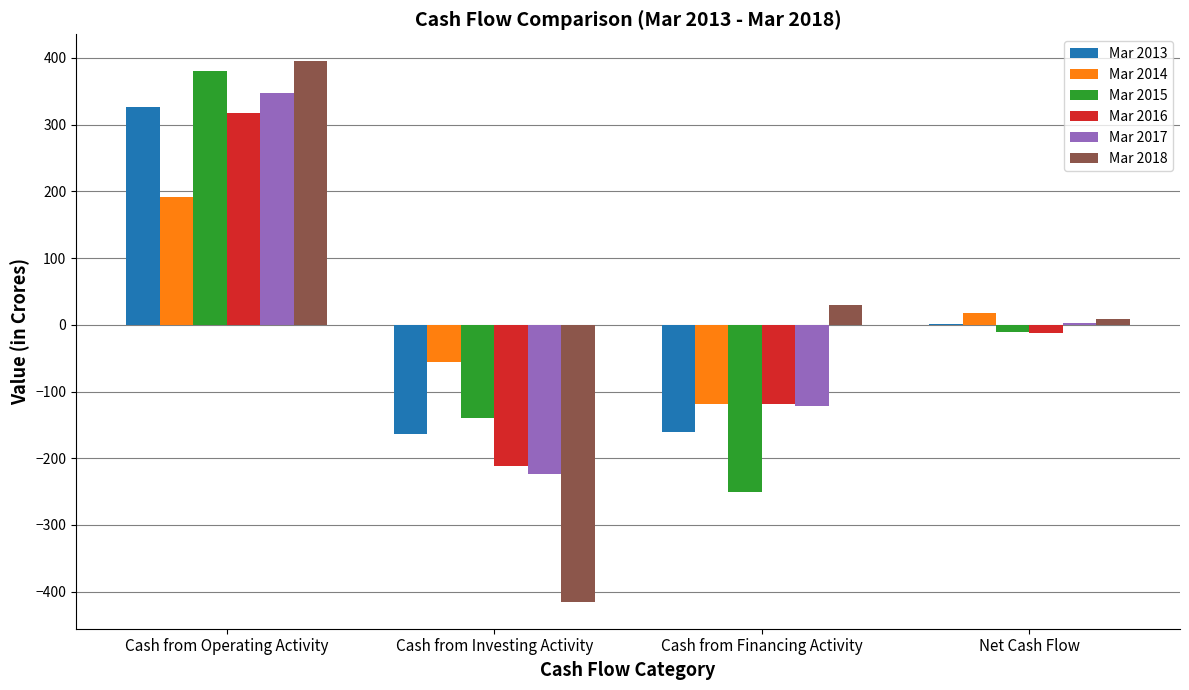

Where does the Mar 2016 series first go above -12?

Cash from Operating Activity